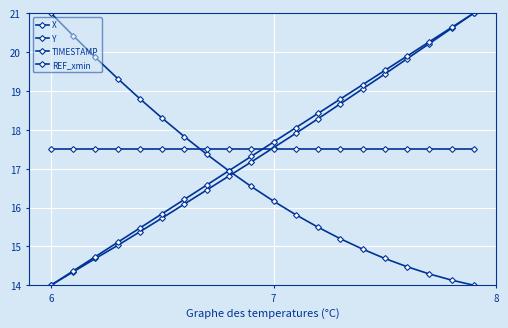

How many lines are shown in the chart?

4